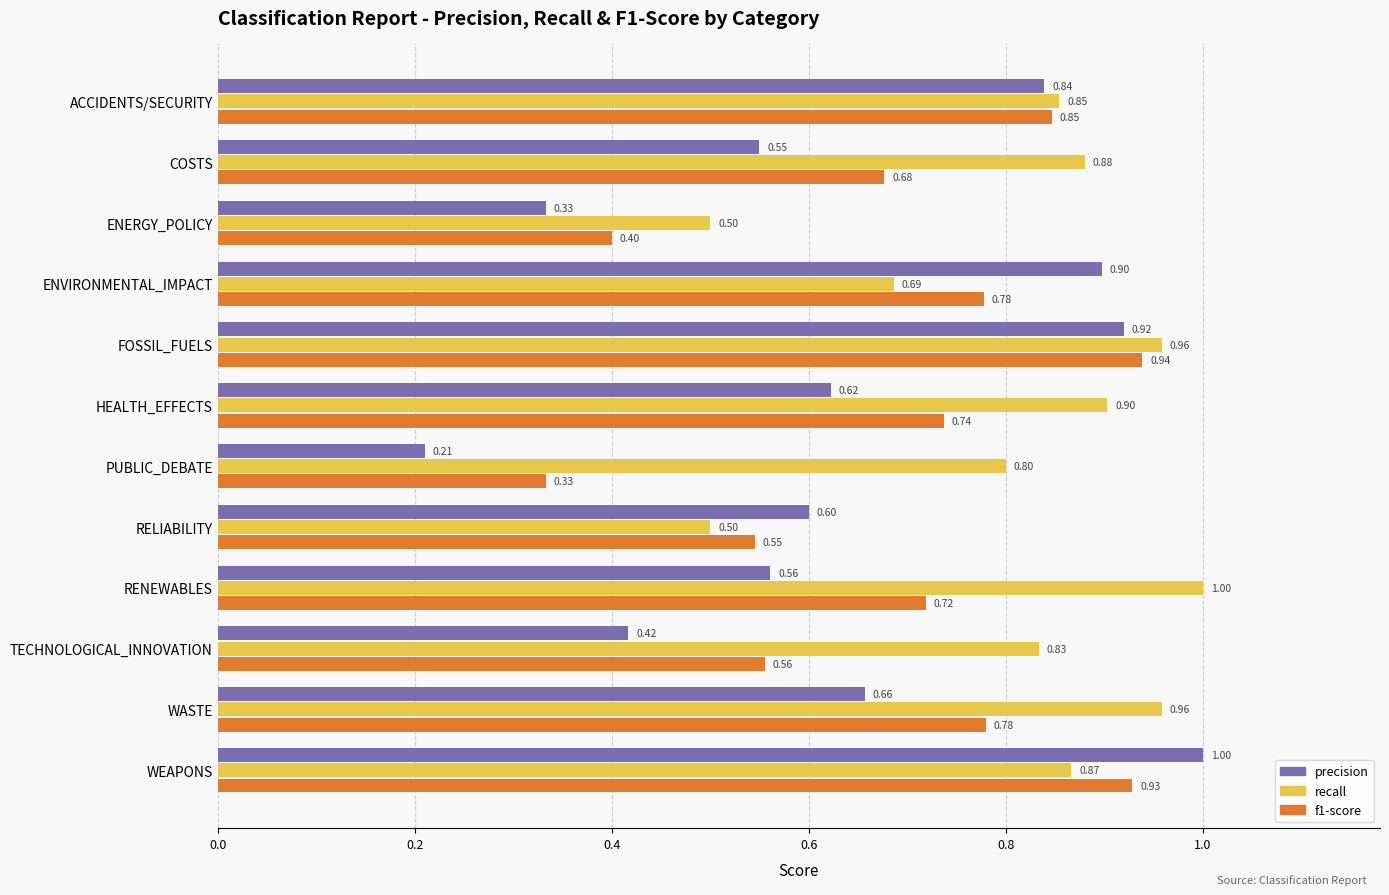

What is the total value across all series at PUBLIC_DEBATE?

1.3